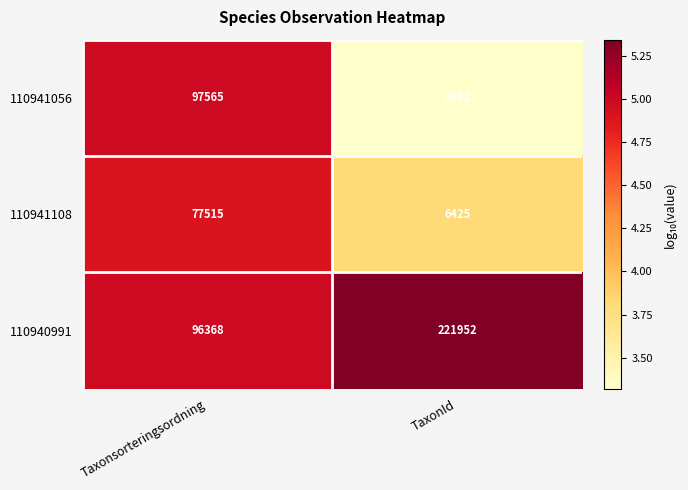

List the labels in order of 110941056 value, smallest first.

TaxonId, Taxonsorteringsordning